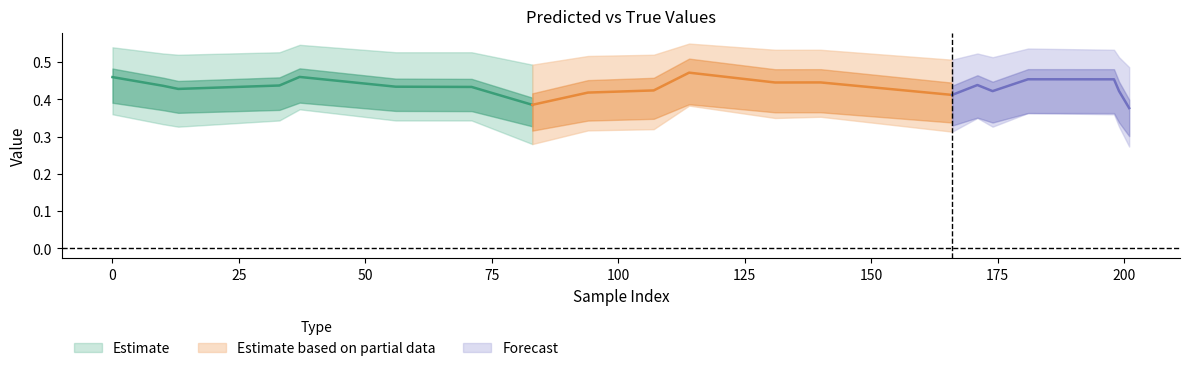

Is this an area chart (filled region under the line)?

No